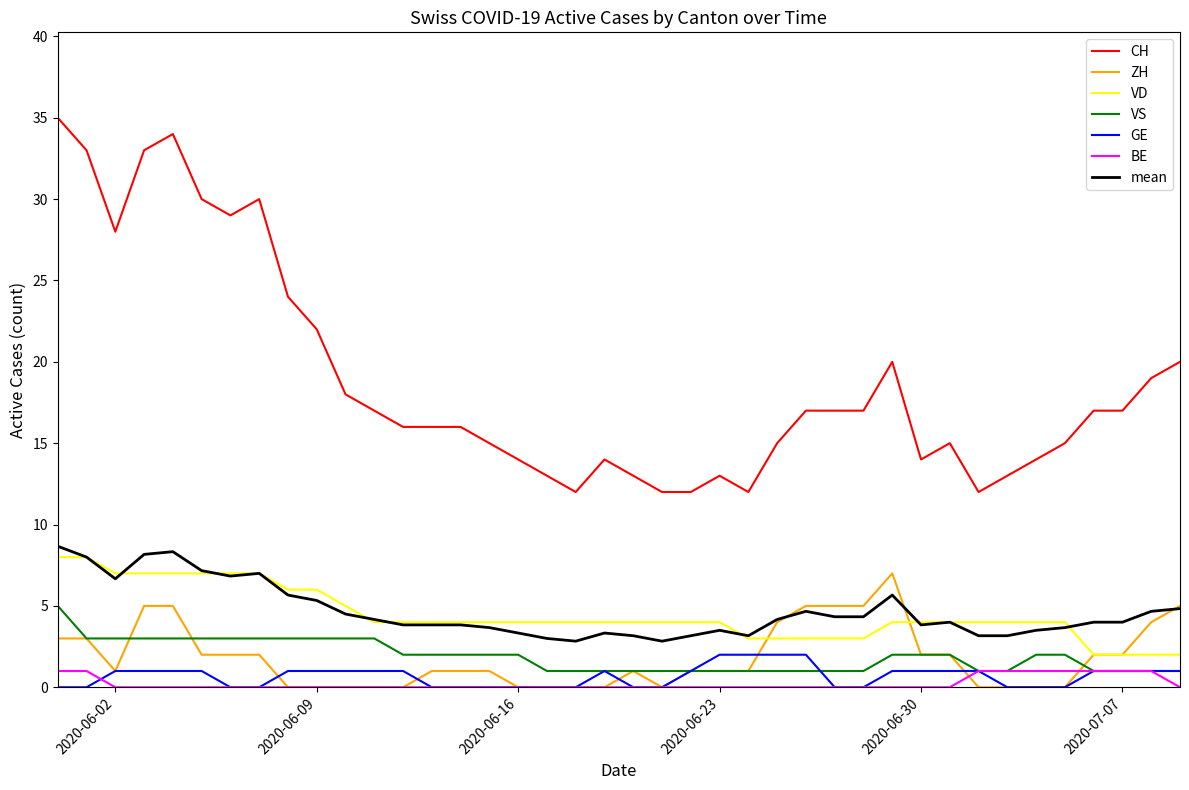

Count the VS values in the range 1 to 3.

39